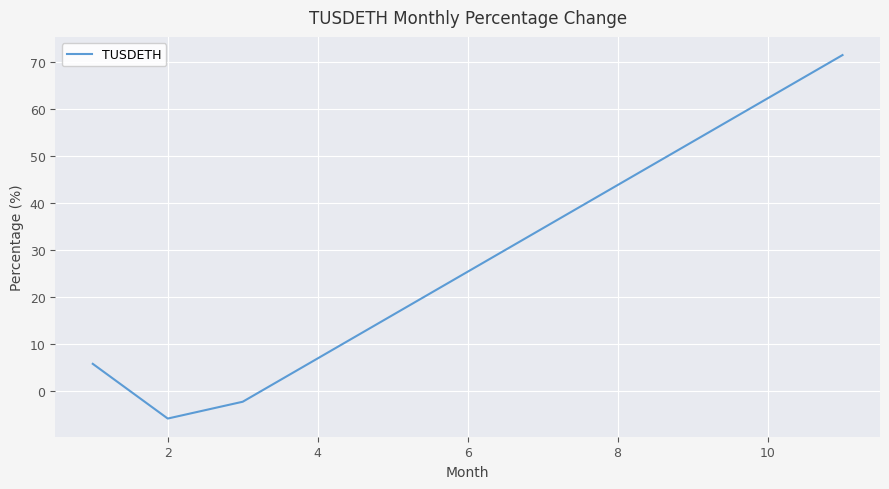

Count the number of data series in this chart.

1